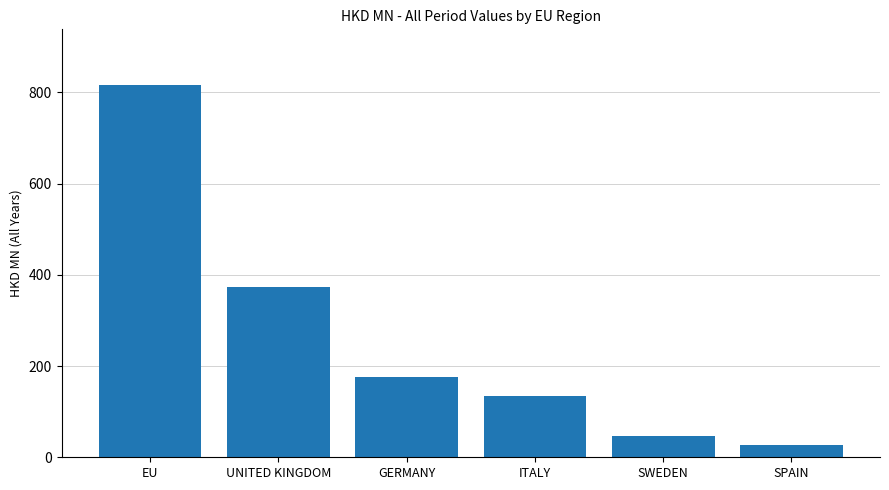

What is the label of the 3rd bar from the left?

GERMANY